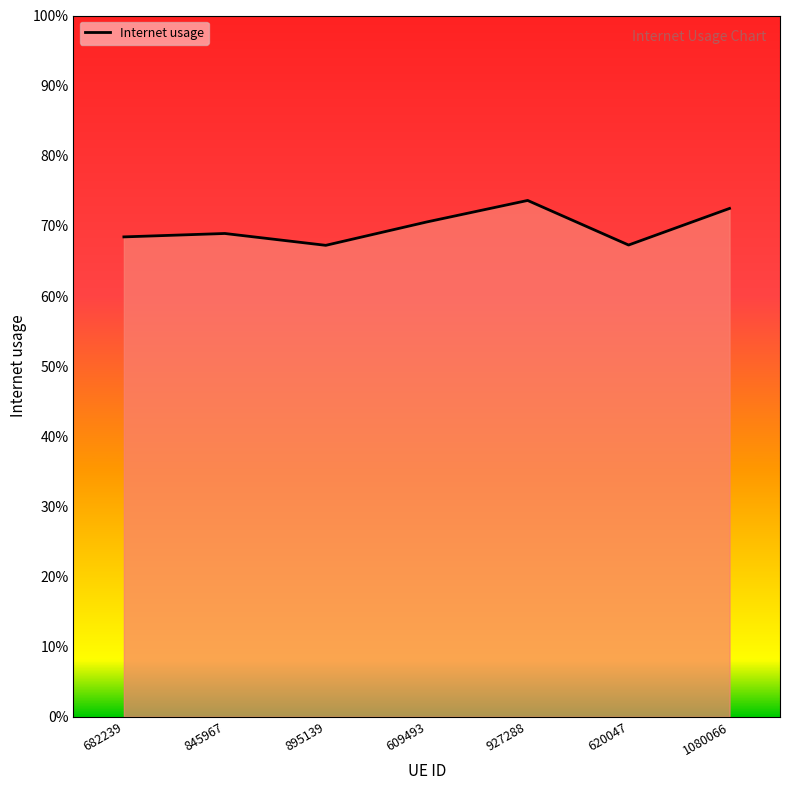

How many lines are shown in the chart?

1